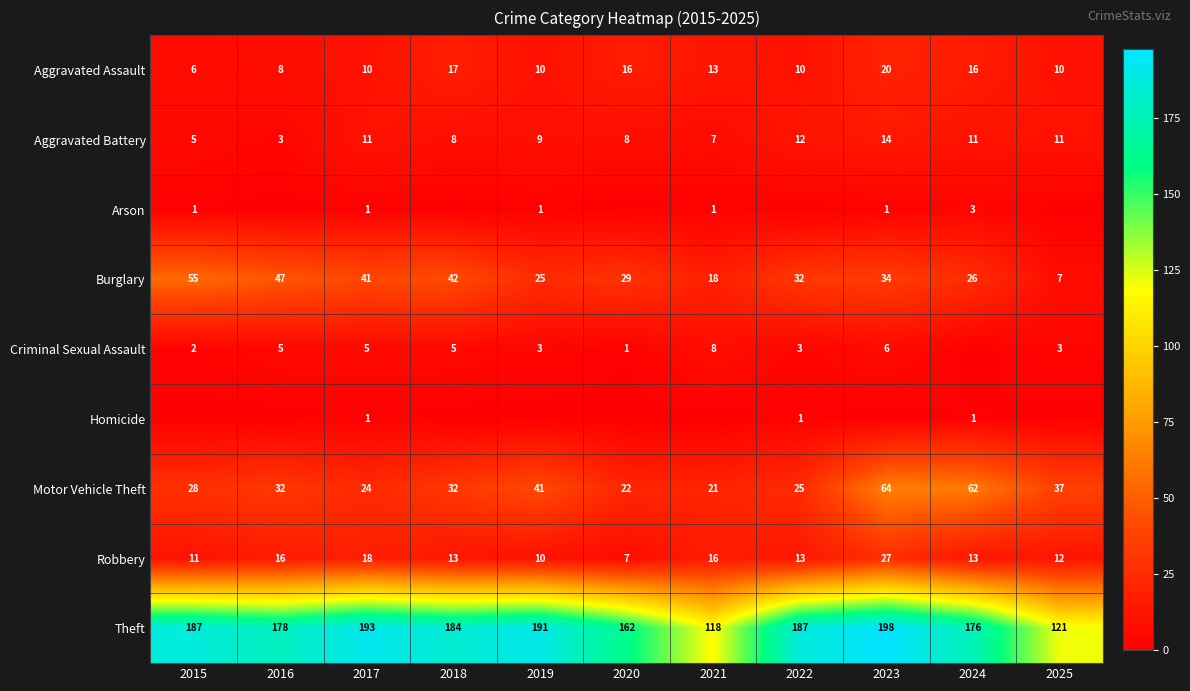

Is it true that Robbery equals 15 at 2019?

False